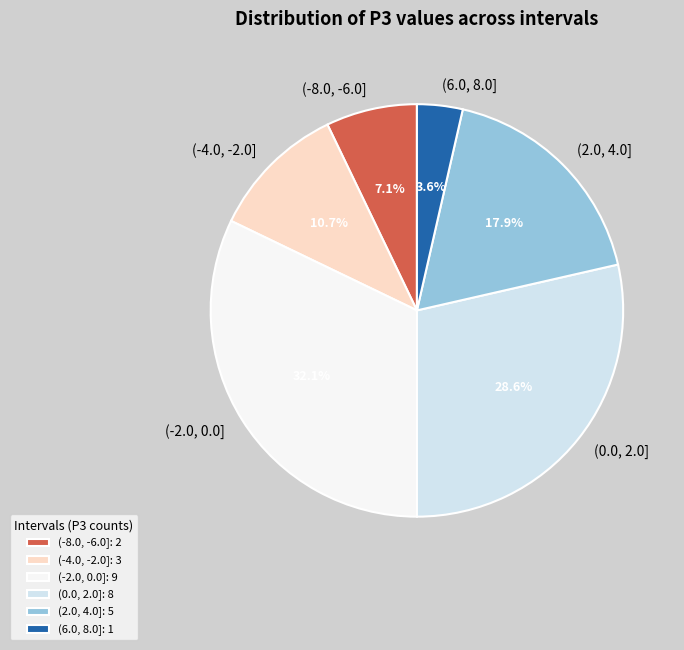

Between (-2.0, 0.0] and (0.0, 2.0], which is larger?

(-2.0, 0.0]